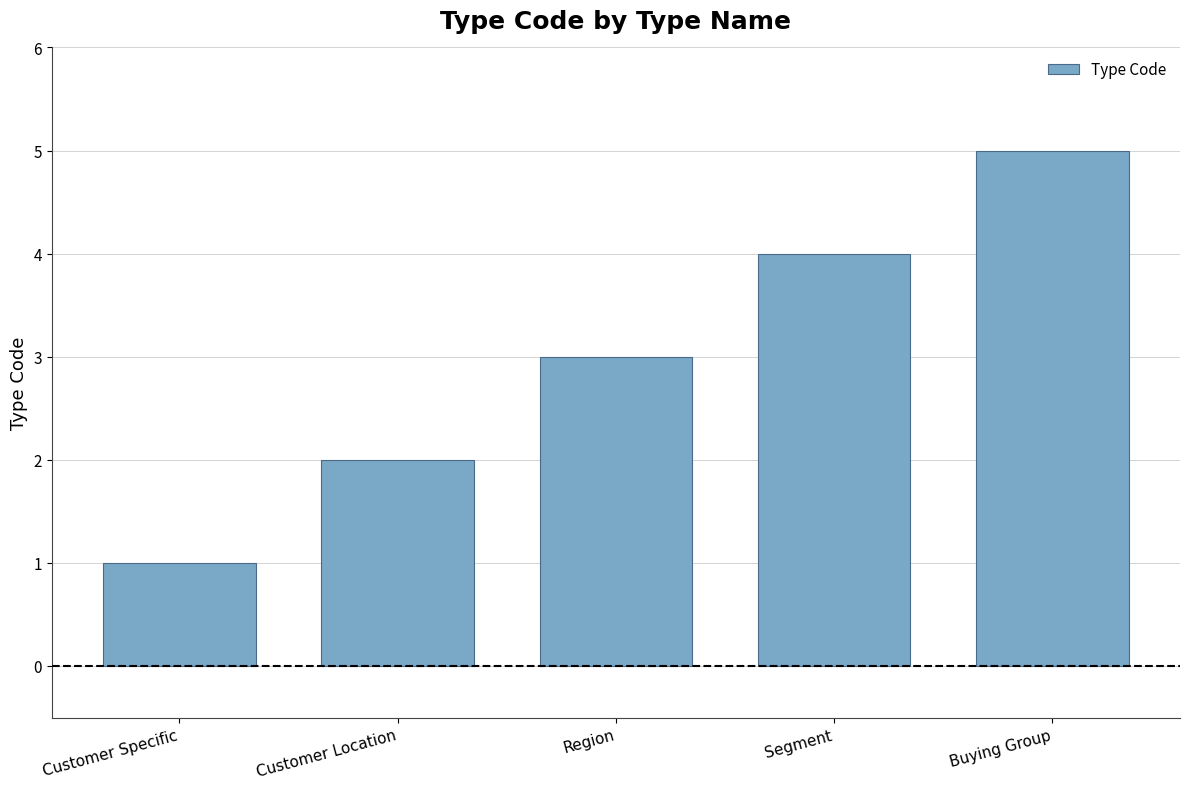

At which label is the value closest to 3?

Region